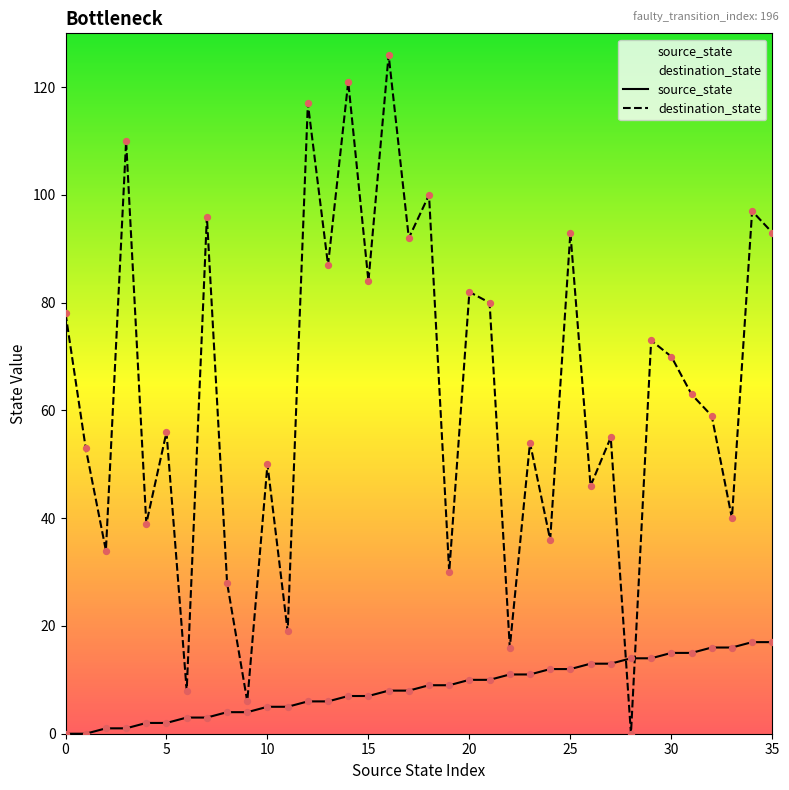

What are all the series names shown in the legend?

source_state, destination_state